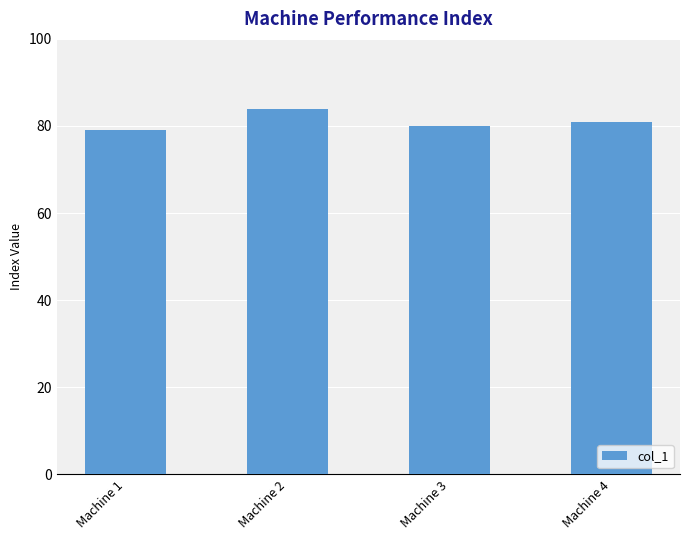

Is it true that the value at Machine 1 is 79?

True